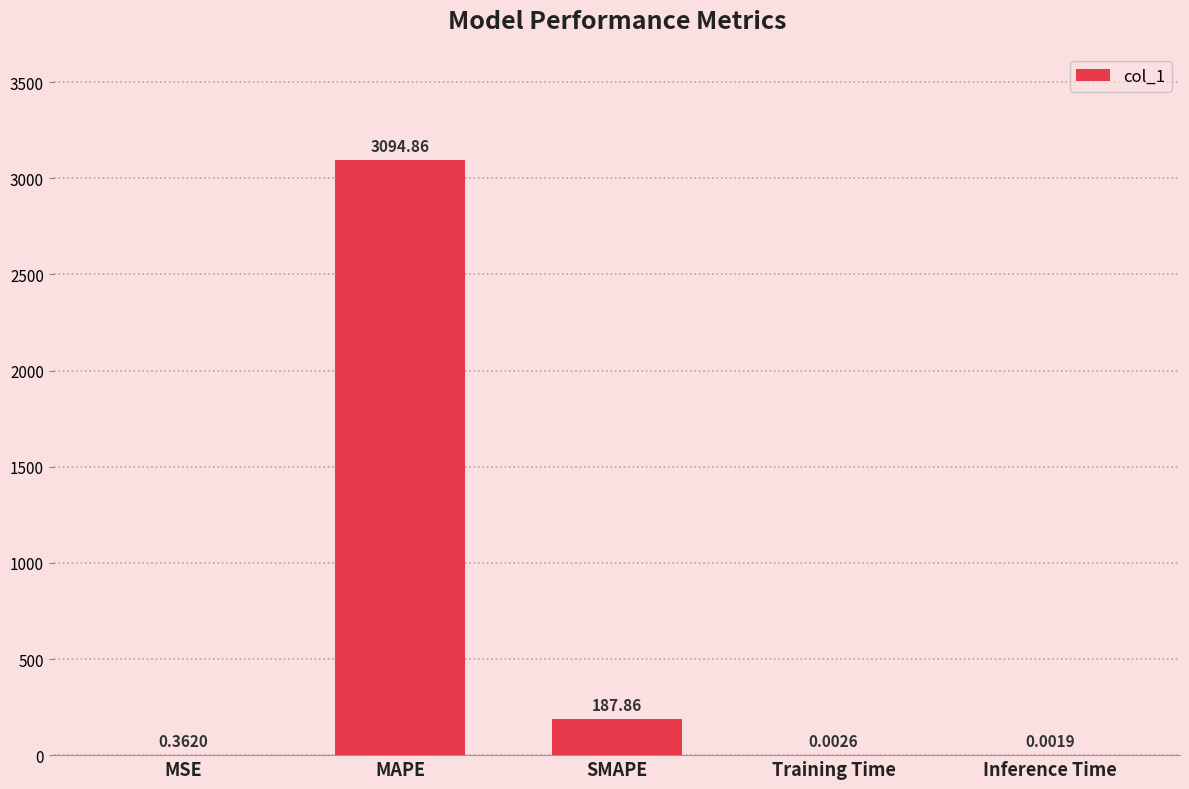

What is the change in value from MAPE to SMAPE?

-2907.0